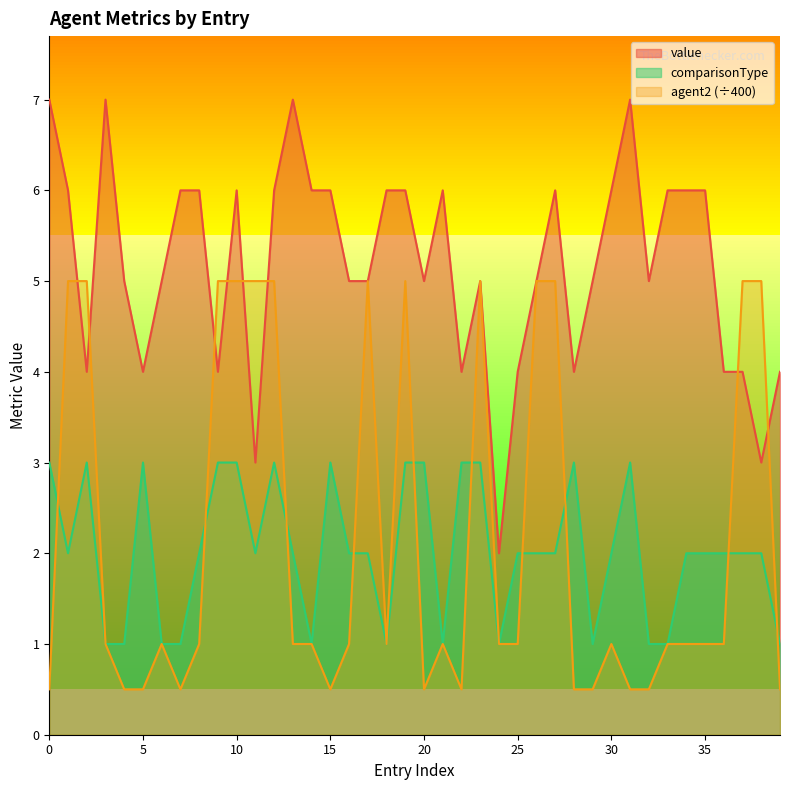

Reading left to right, extract all data points from this chart.

value: 7.0	6.0	4.0	7.0	5.0	4.0	5.0	6.0	6.0	4.0	6.0	3.0	6.0	7.0	6.0	6.0	5.0	5.0	6.0	6.0	5.0	6.0	4.0	5.0	2.0	4.0	5.0	6.0	4.0	5.0	6.0	7.0	5.0	6.0	6.0	6.0	4.0	4.0	3.0	4.0
comparisonType: 3.0	2.0	3.0	1.0	1.0	3.0	1.0	1.0	2.0	3.0	3.0	2.0	3.0	2.0	1.0	3.0	2.0	2.0	1.0	3.0	3.0	1.0	3.0	3.0	1.0	2.0	2.0	2.0	3.0	1.0	2.0	3.0	1.0	1.0	2.0	2.0	2.0	2.0	2.0	1.0
agent2: 0.5	5.0	5.0	1.0	0.5	0.5	1.0	0.5	1.0	5.0	5.0	5.0	5.0	1.0	1.0	0.5	1.0	5.0	1.0	5.0	0.5	1.0	0.5	5.0	1.0	1.0	5.0	5.0	0.5	0.5	1.0	0.5	0.5	1.0	1.0	1.0	1.0	5.0	5.0	0.5